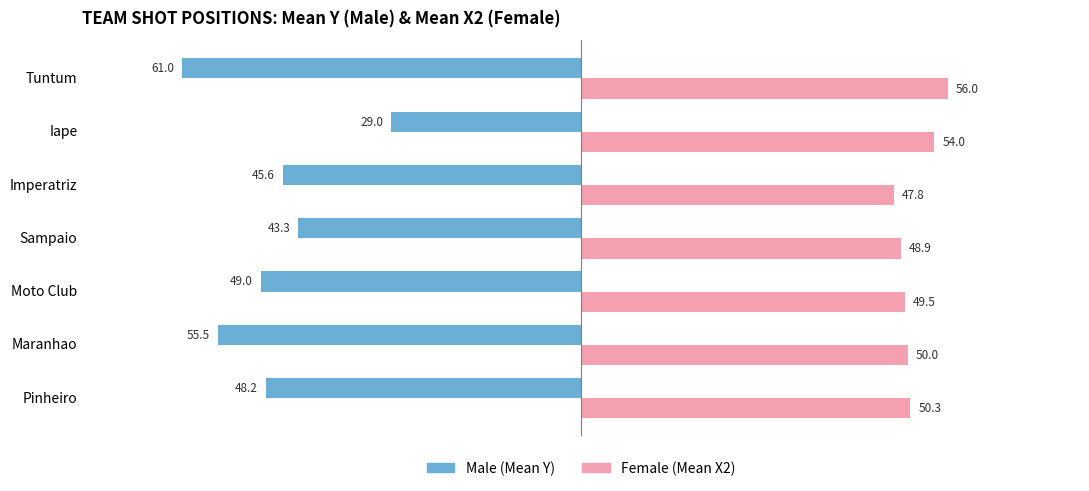

What is the spread (max minus min) of values at Imperatriz?

93.4